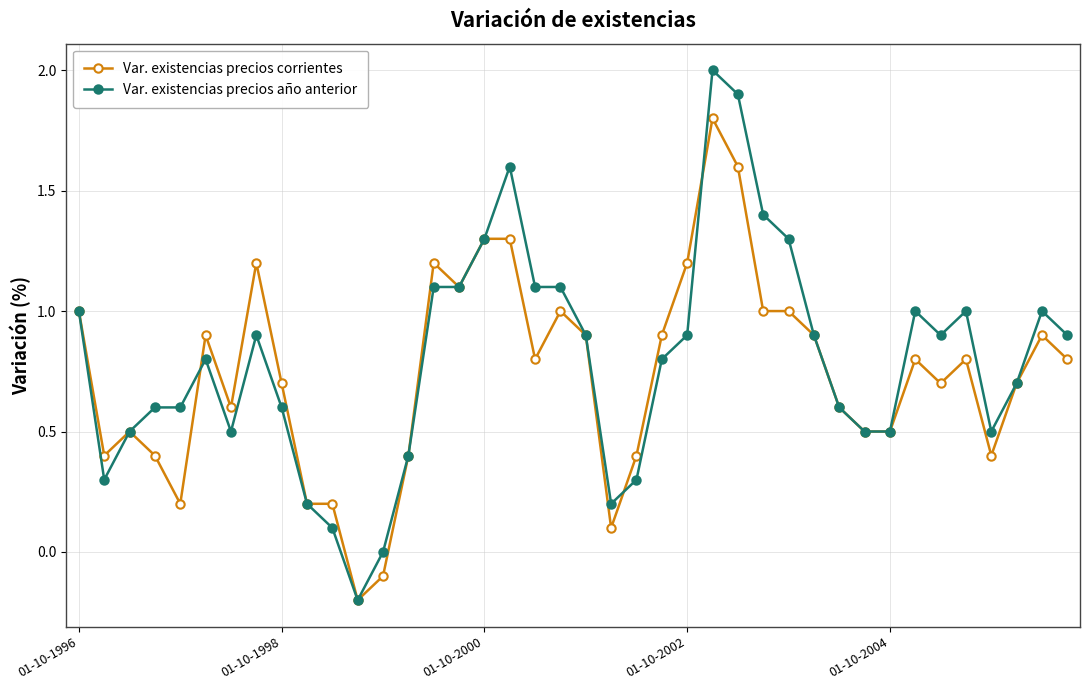

List the series in order of their overall mean, highest first.

Var. existencias precios año anterior, Var. existencias precios corrientes